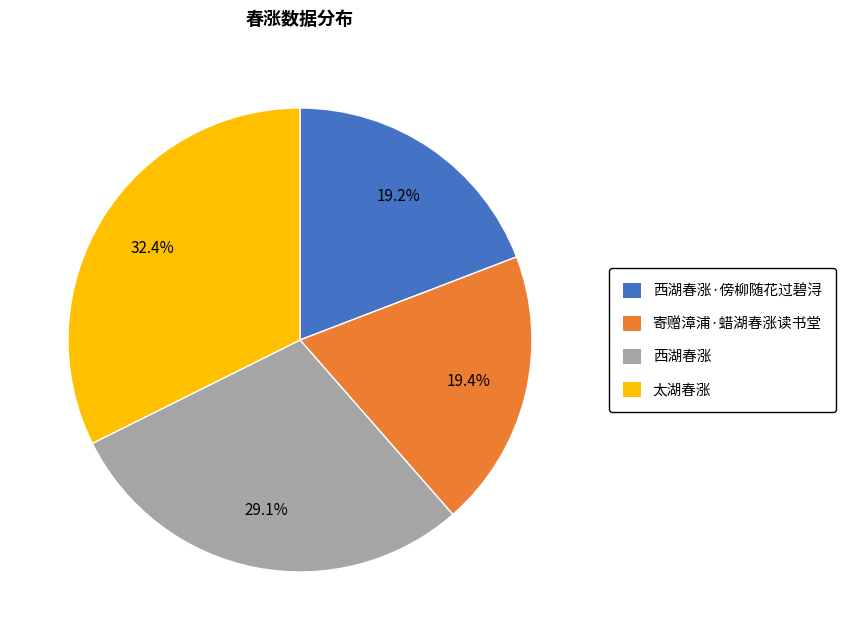

Is there any slice that represents more than half of the pie?

No